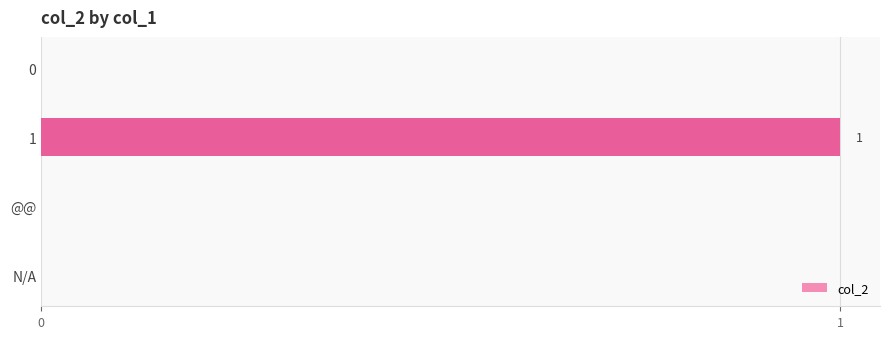

Reading top to bottom, extract all data points from this chart.

0=0	1=1	@@=0	N/A=0